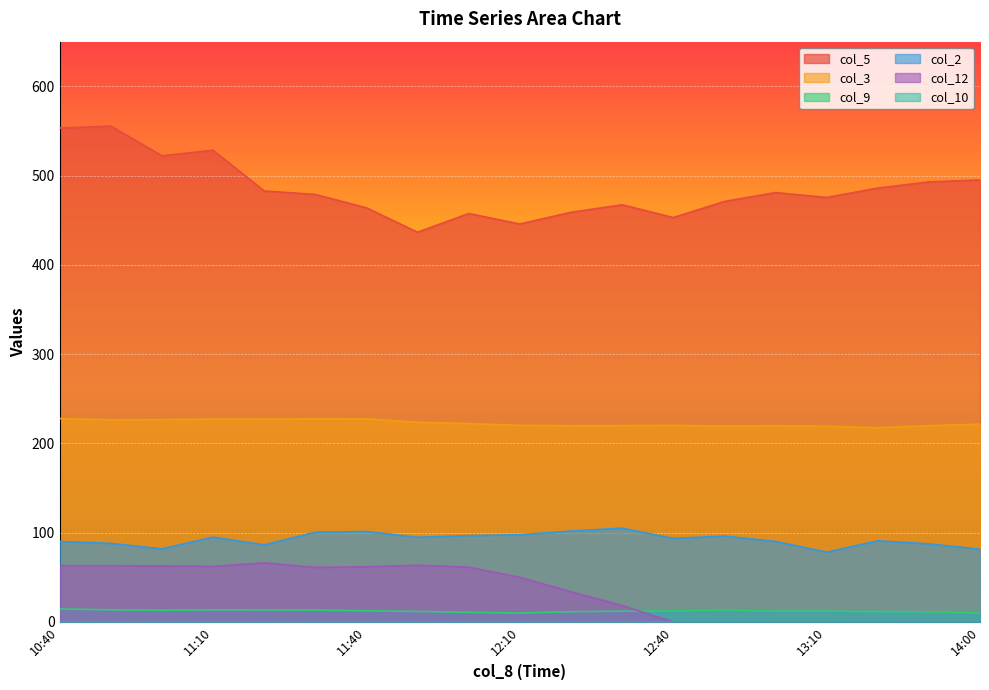

The col_5 series shows 522.2 at 11:00. True or false?

True